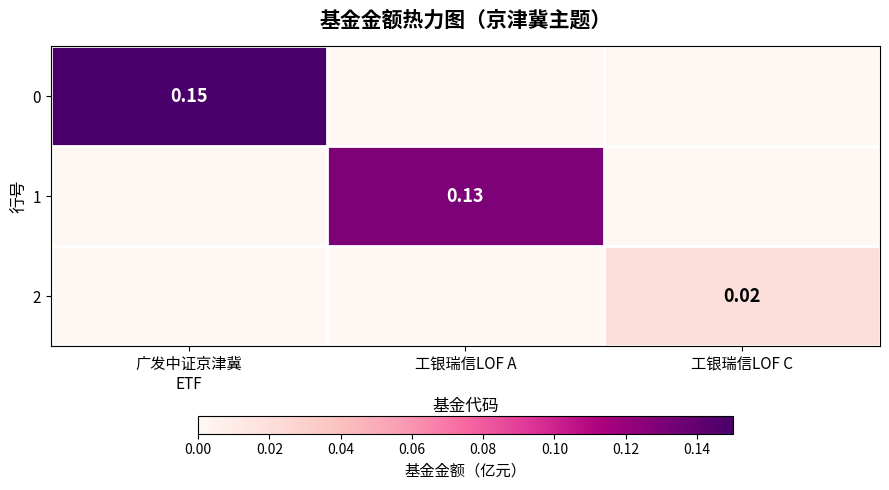

What is the total value across all series at 工银瑞信LOF A?

0.1